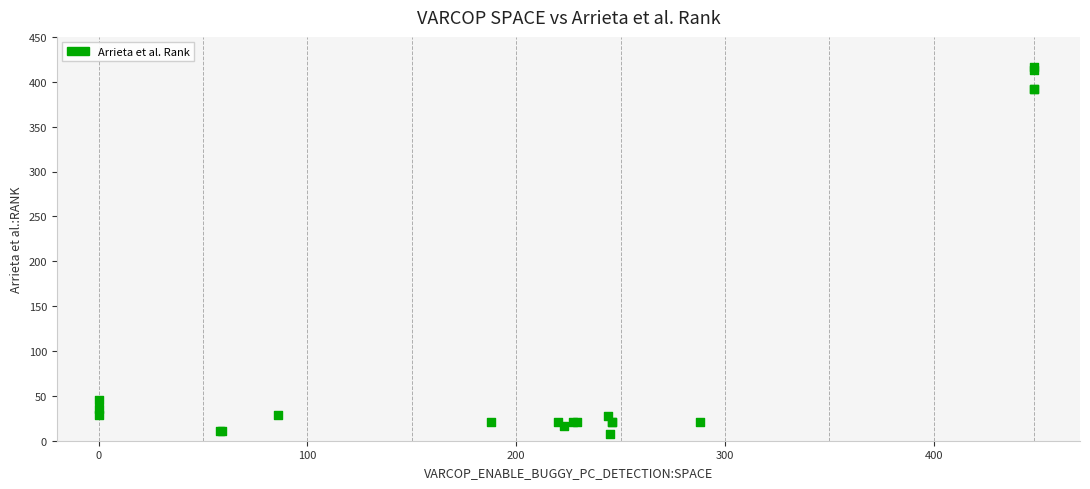

What Y value in the scatter plot is closest to 212?

45